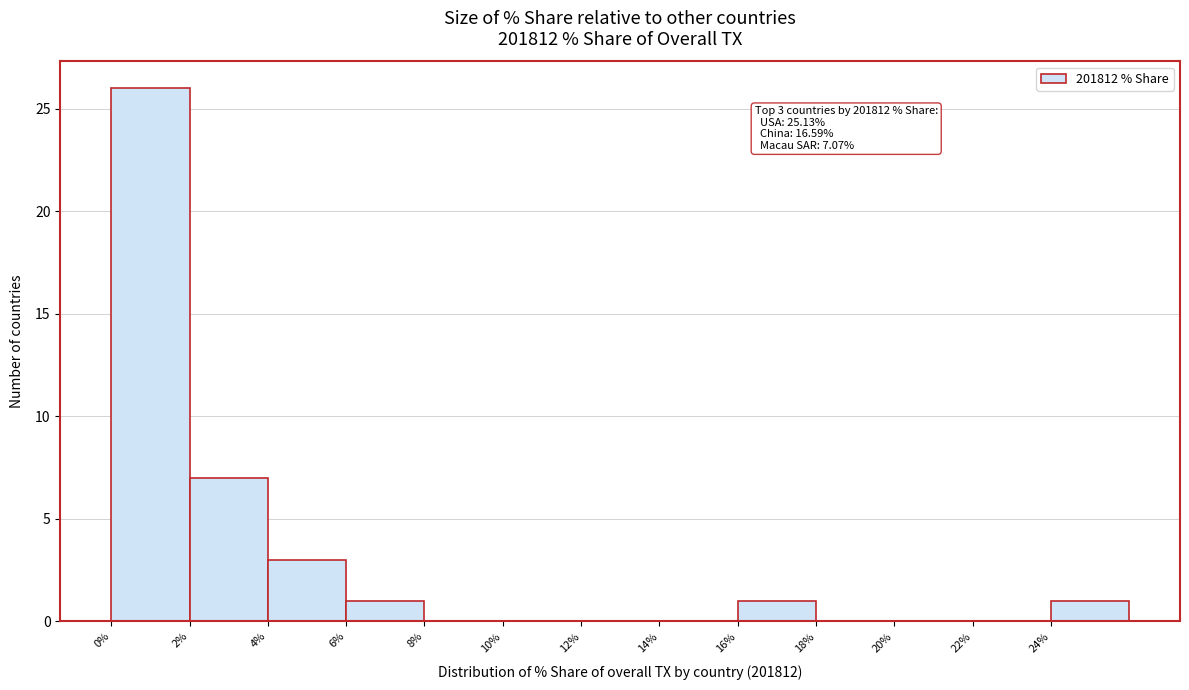

Which range on the x-axis has the tallest bar?

0 to 2